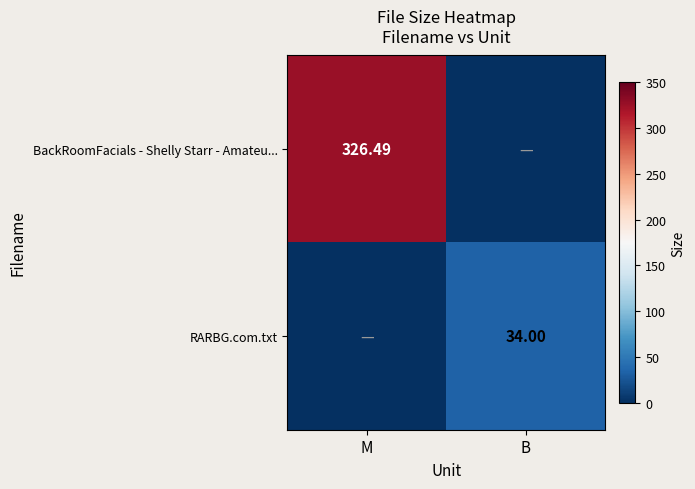

What is the total value across all series at M?

326.5